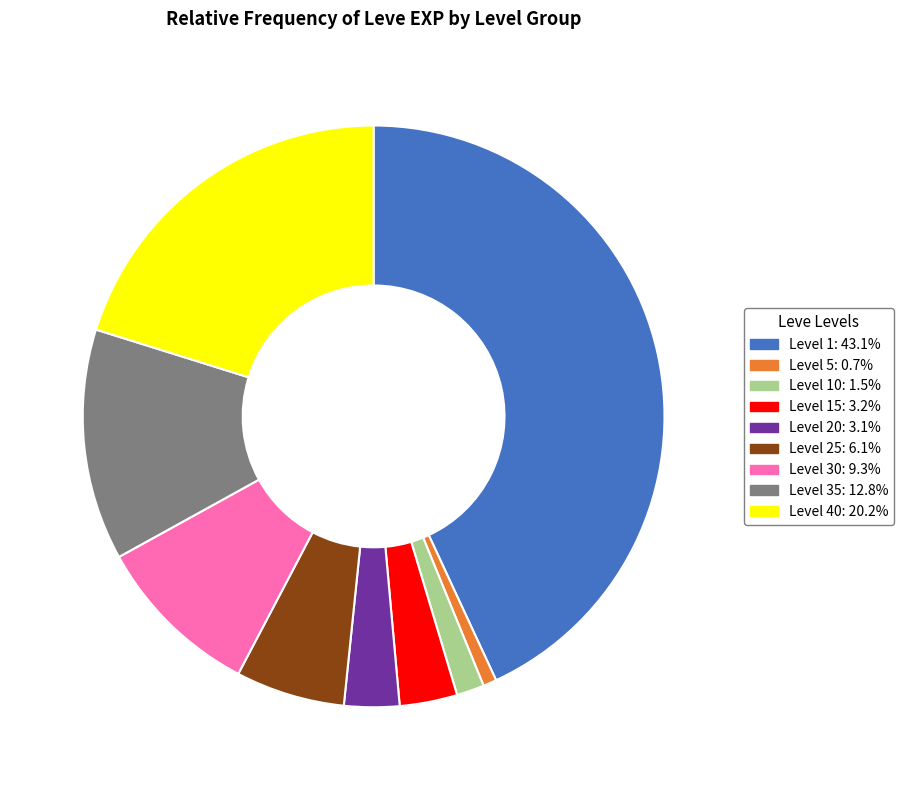

Is there any slice that represents more than half of the pie?

No